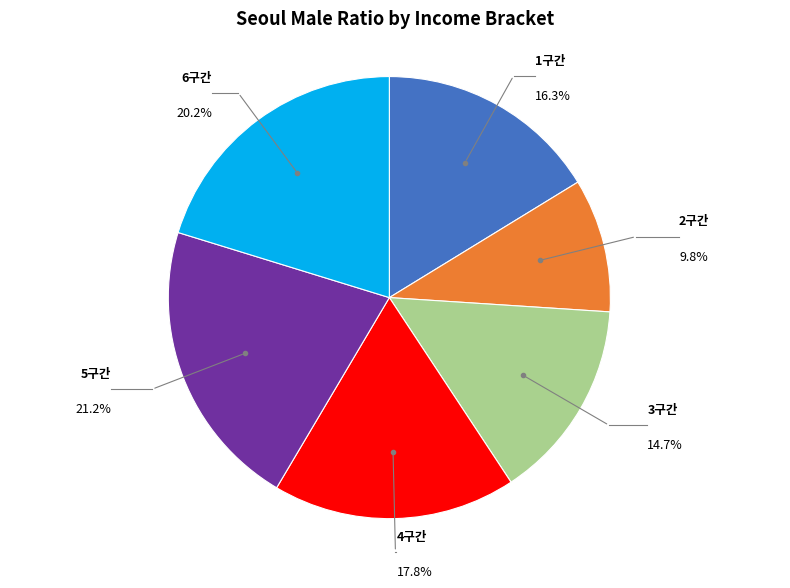

Which has a higher value, 2구간 or 1구간?

1구간